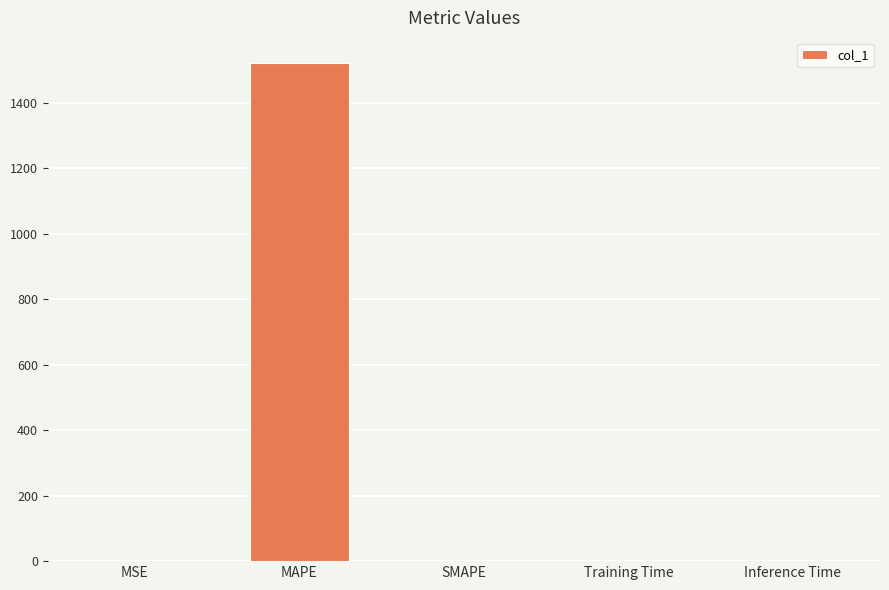

What is the sum of all values?

1523.7